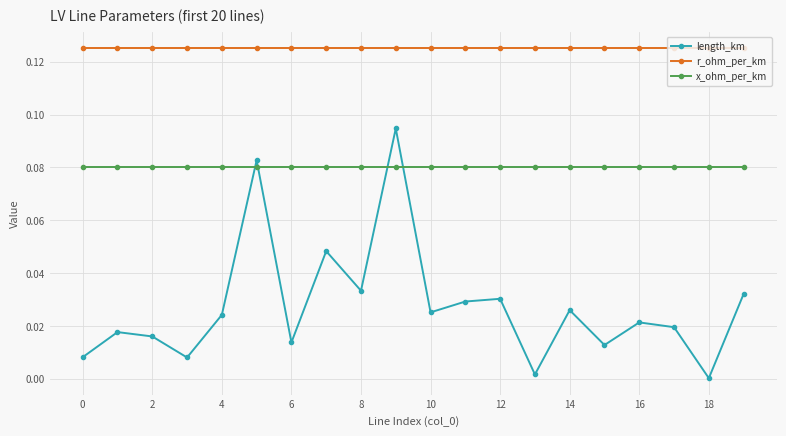

What is the sum of all length_km values?

0.5